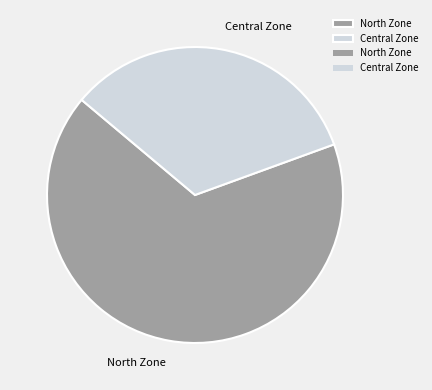

Do North Zone and Central Zone together represent more than half of the pie?

Yes